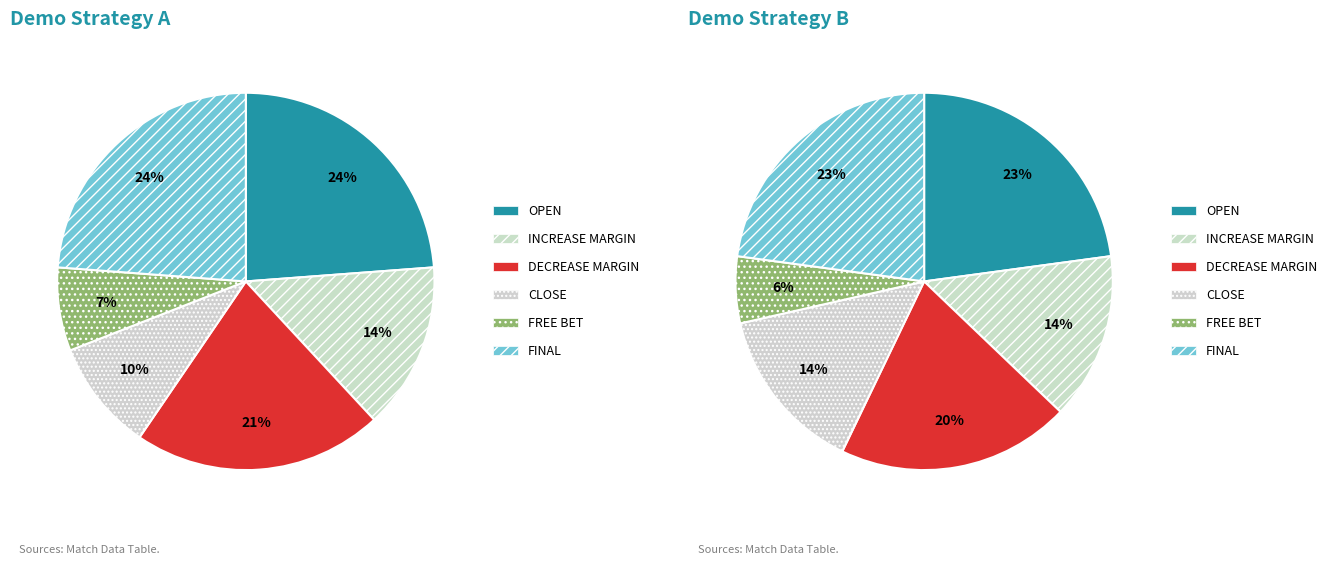

How many slices are in this pie chart?

6